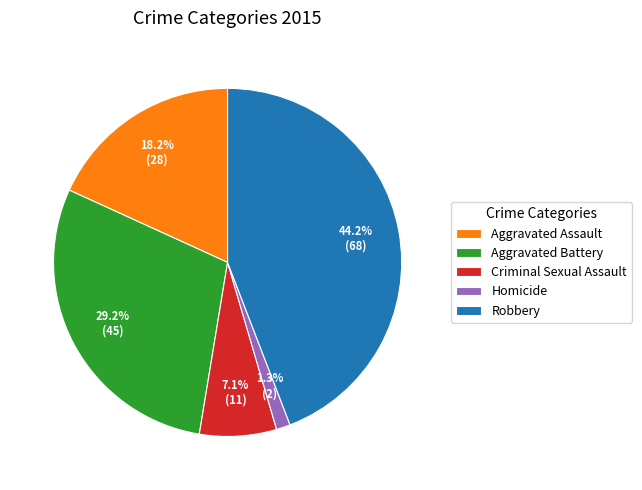

Is there a majority slice in this chart?

No